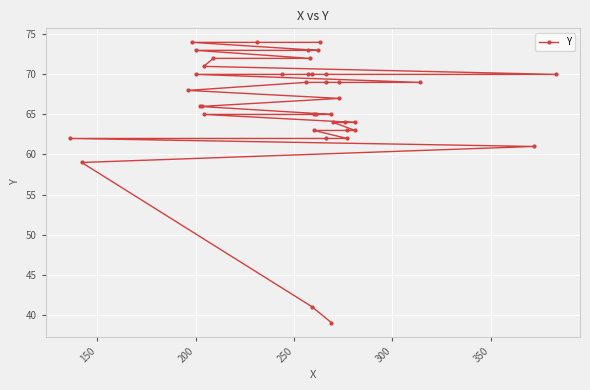

What is the maximum value shown in the chart?

74